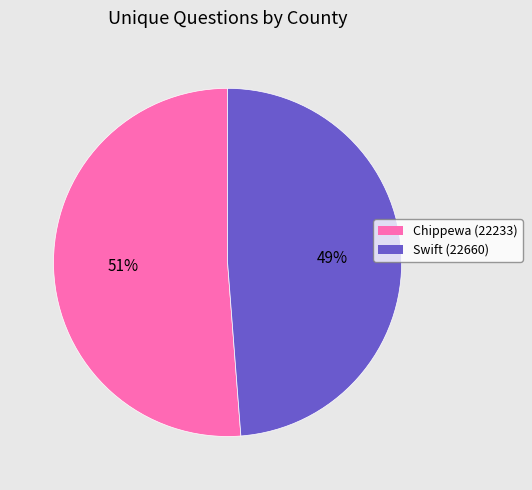

Count the number of slices in the pie.

2